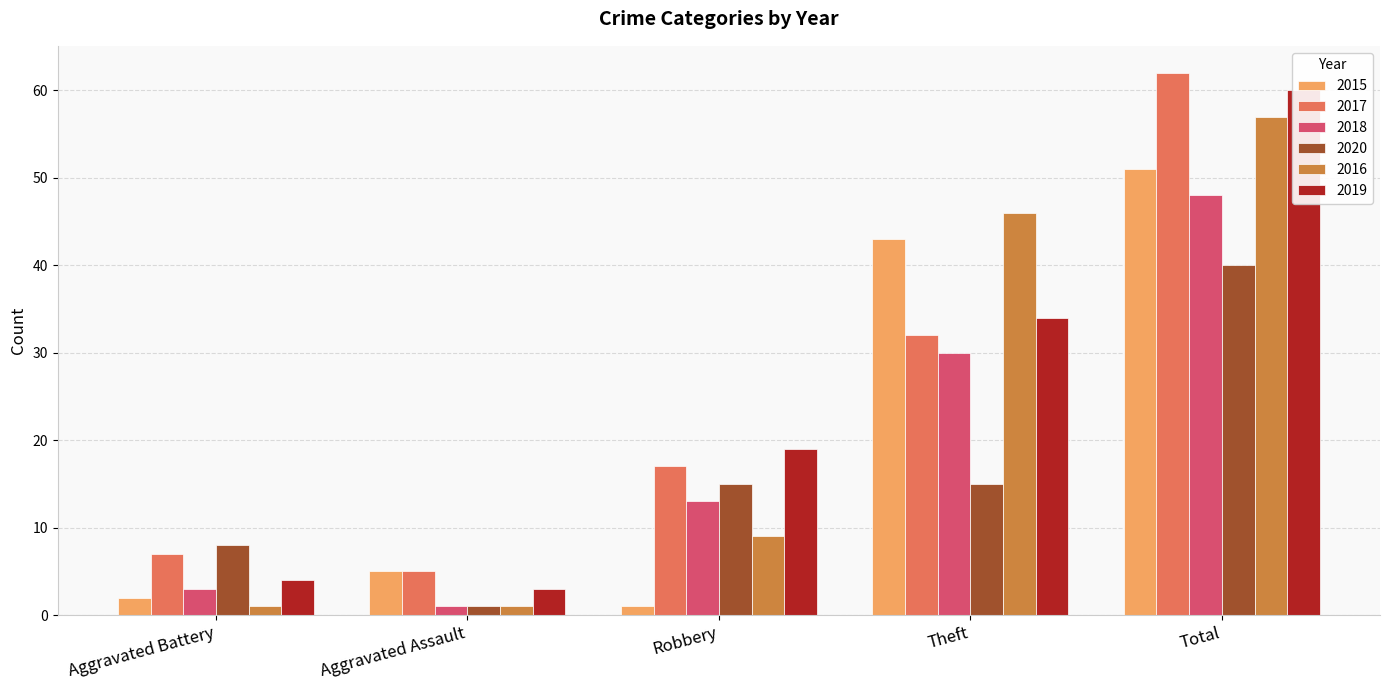

Is it true that 2019 equals 19 at Robbery?

True